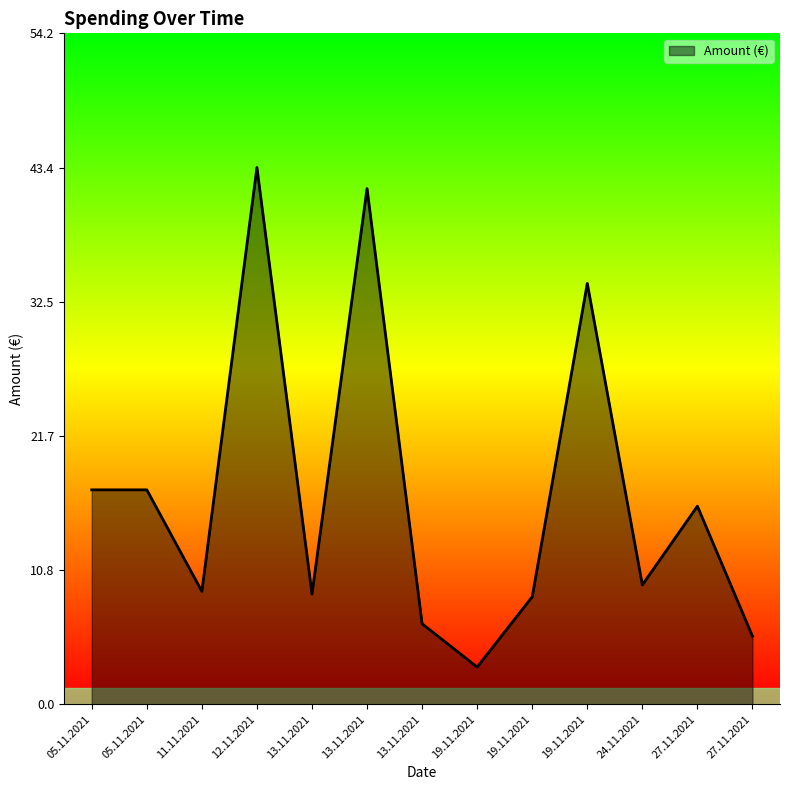

How many lines are shown in the chart?

1